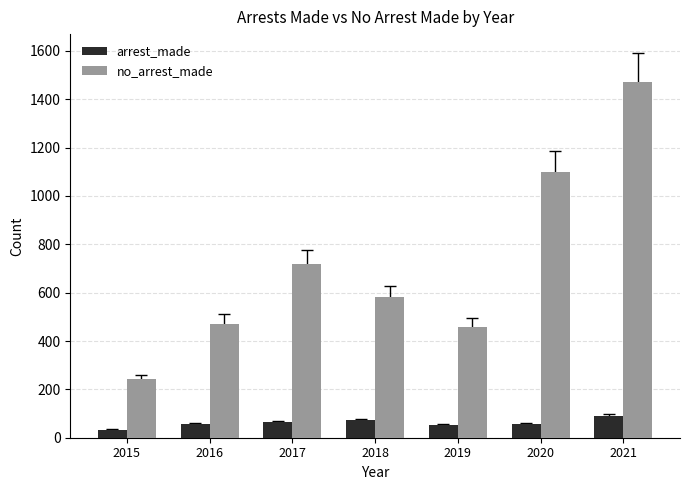

What is the value of the arrest_made bar at the 3rd from the left?

63